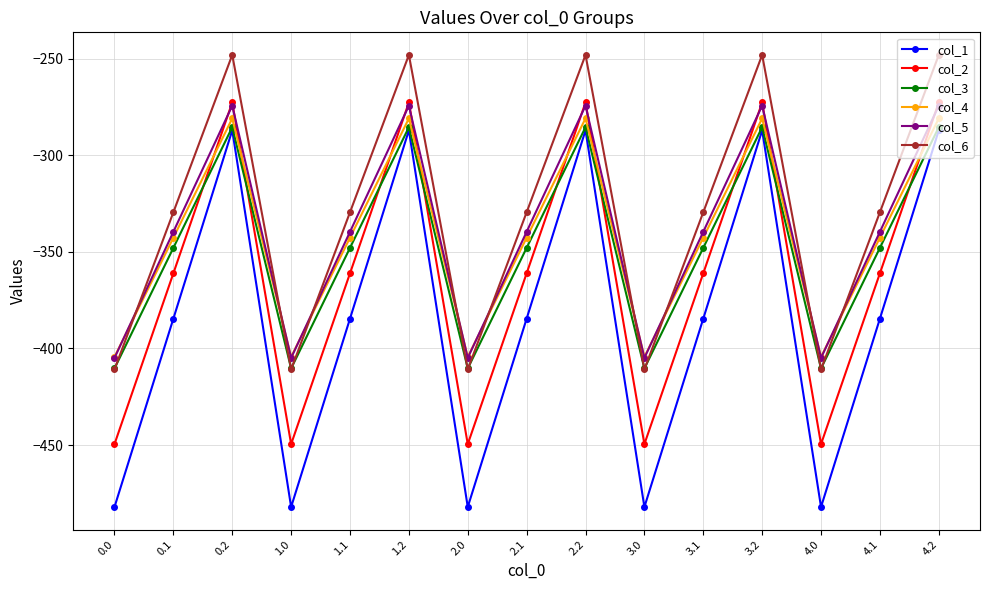

How many interior local valleys does the col_5 series have?

4